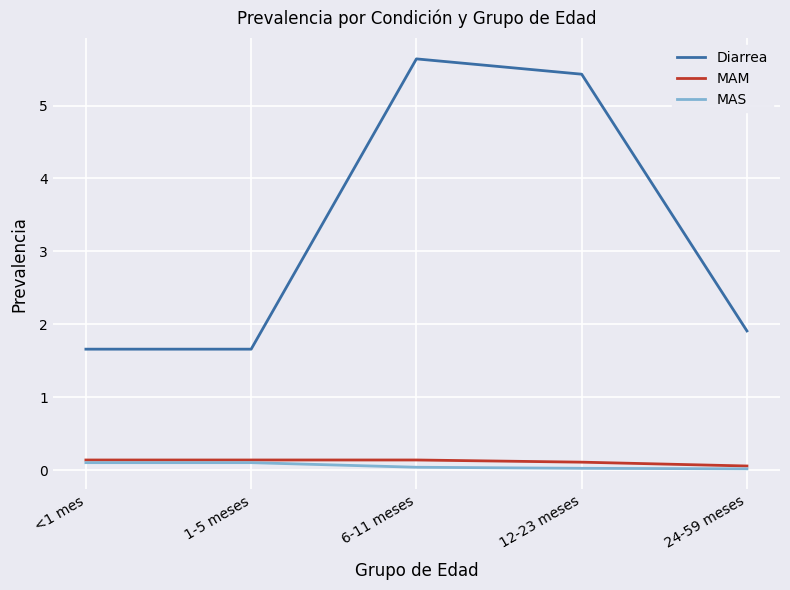

True or false: Diarrea and MAM intersect in this chart.

False